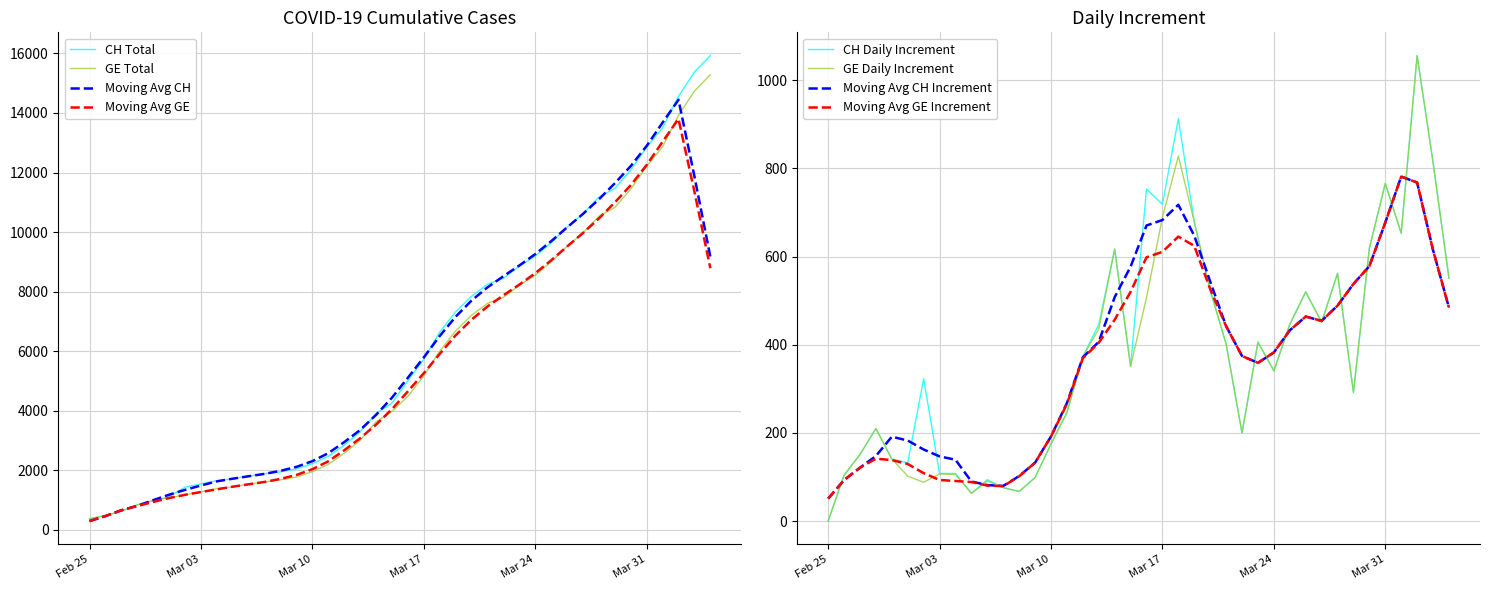

List the series in order of their peak value, lowest first.

GE, CH